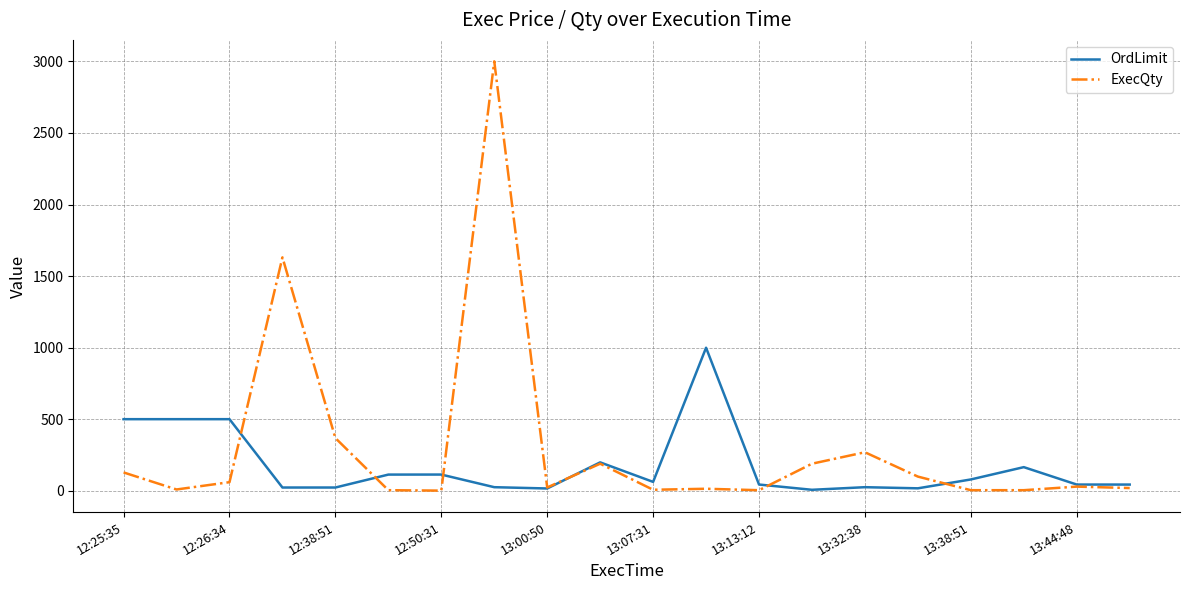

True or false: OrdLimit has more than 0 interior local peaks.

True